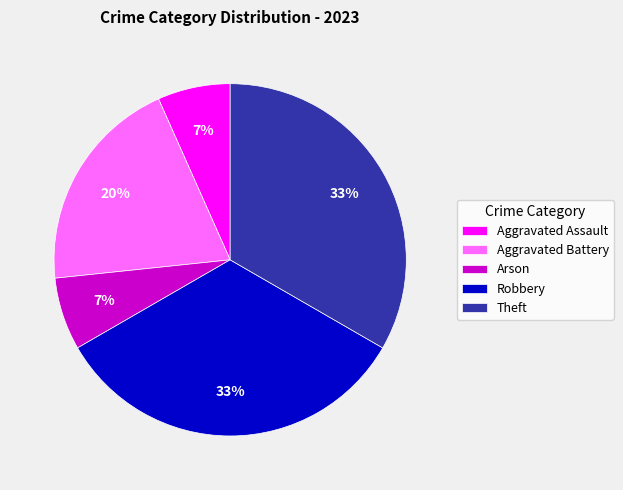

To the nearest percent, what is the average slice percentage?

20%